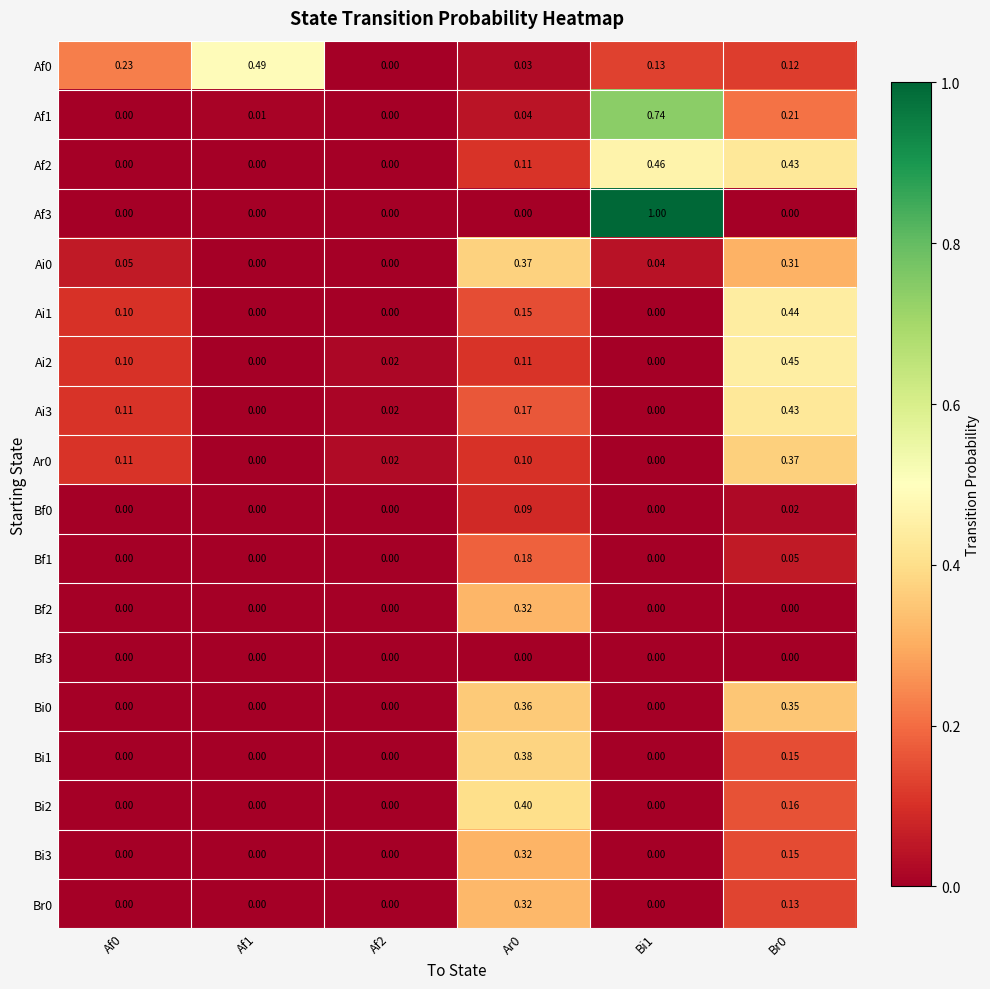

What is the maximum value shown in the chart?

1.0